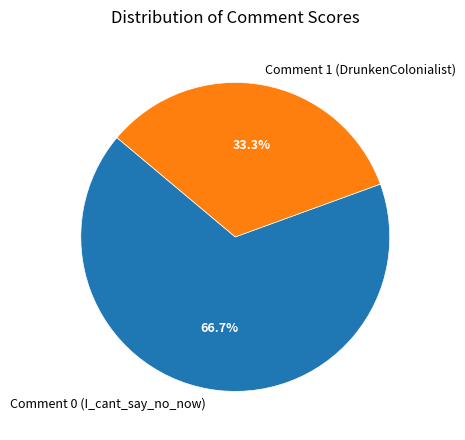

To the nearest percent, what is the difference between the largest and smallest slice percentages?

33%